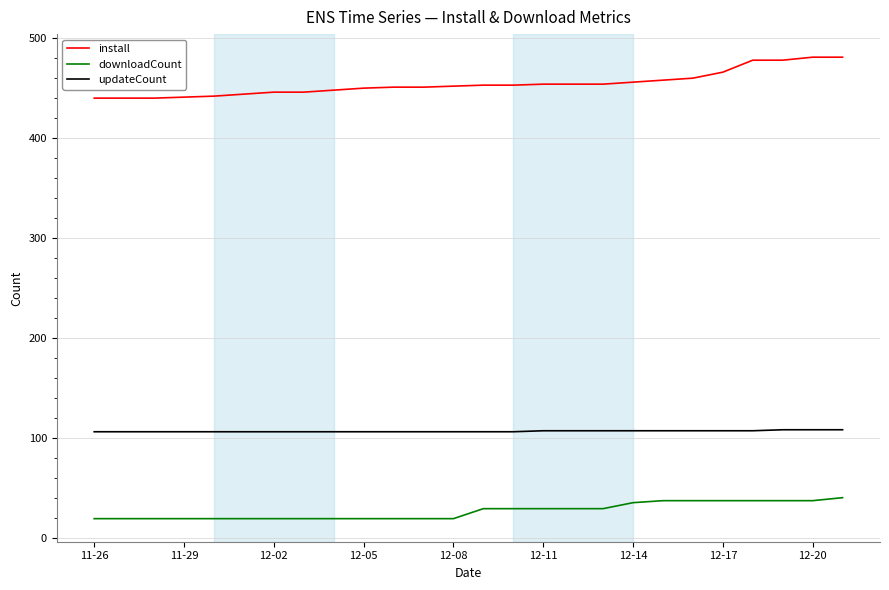

Which series has the largest total across all categories?

install